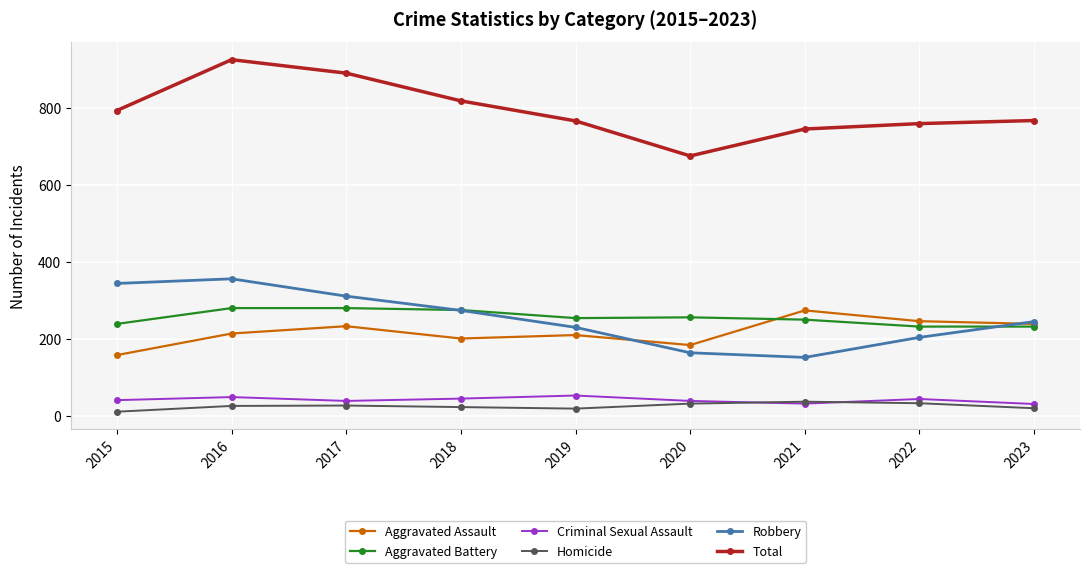

What is the value of the Criminal Sexual Assault point at the 4th from the left?

45